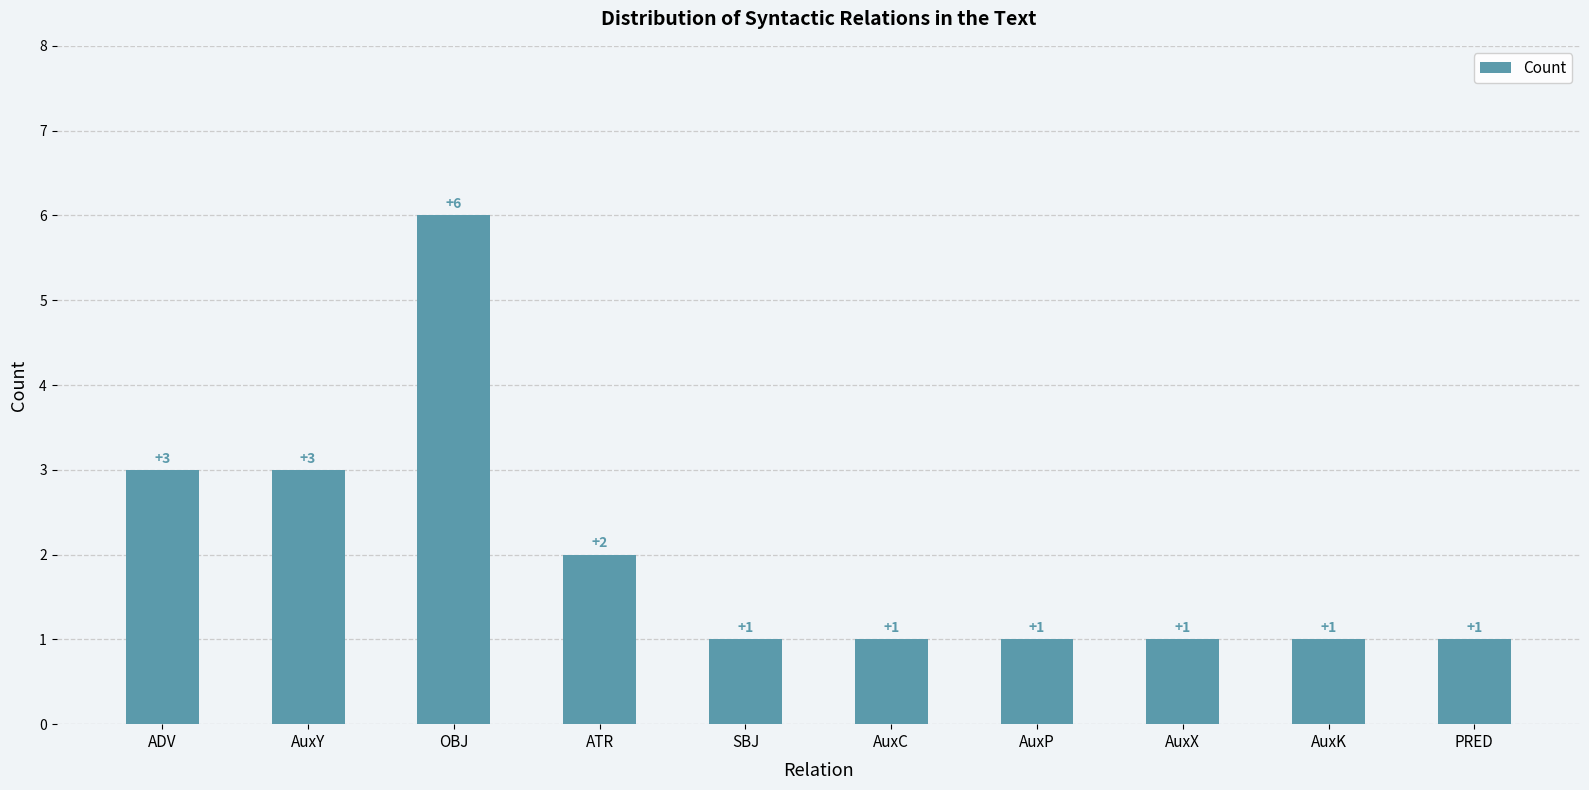

What is the label of the 1st bar from the right?

PRED